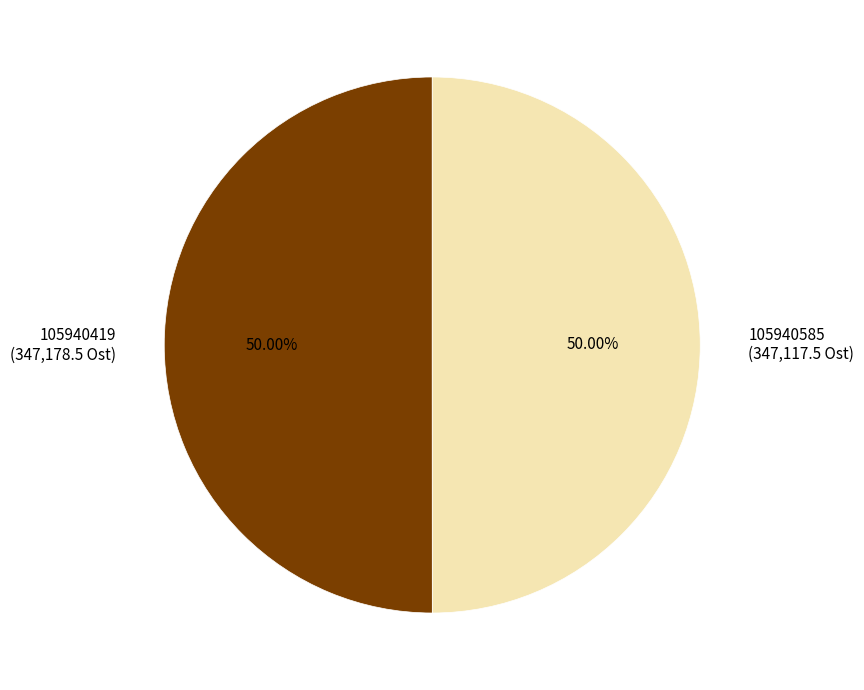

Approximately how many times larger is the value at 105940419 compared to 105940585?

1.0